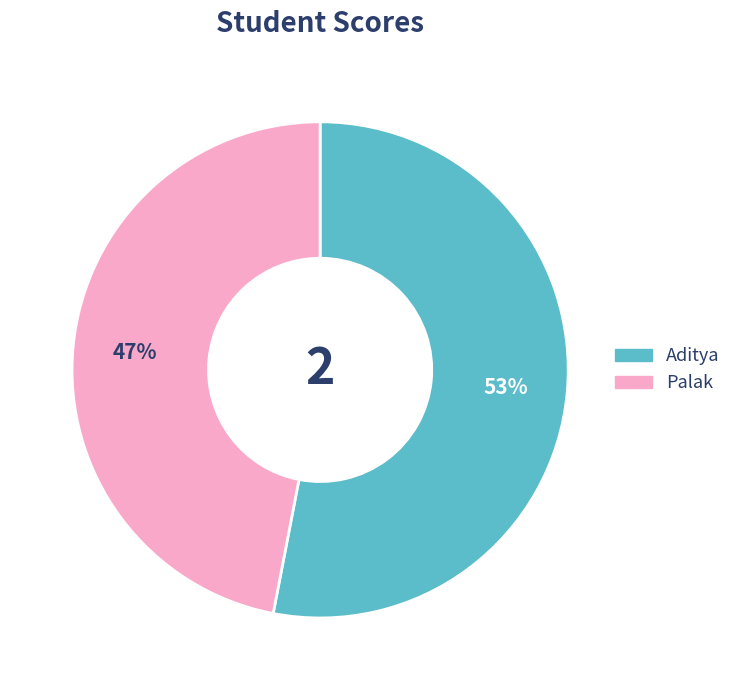

Combined, do Palak and Aditya account for over 50%?

Yes